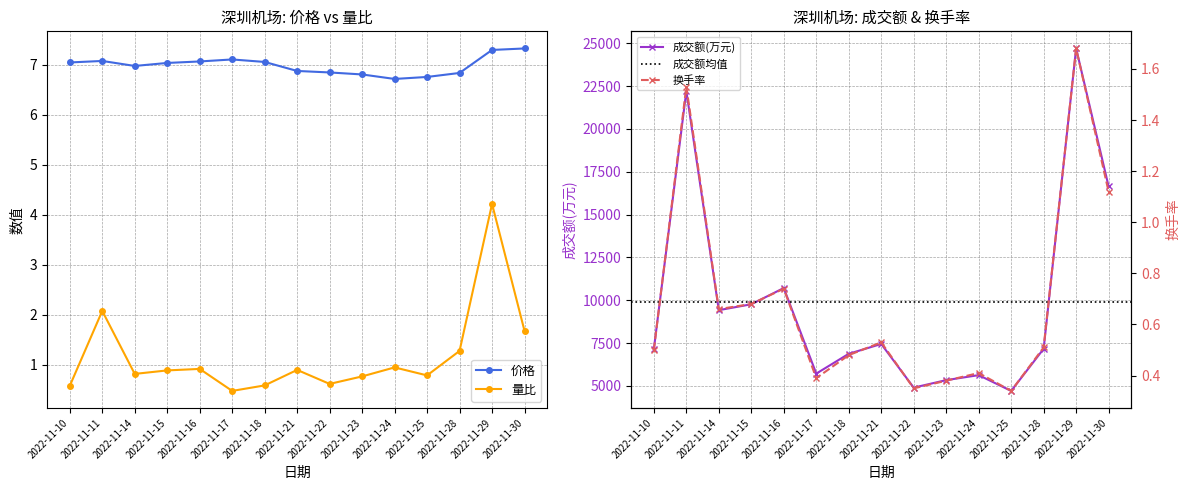

What is the difference between the second highest and minimum values in the 价格 series?

0.6